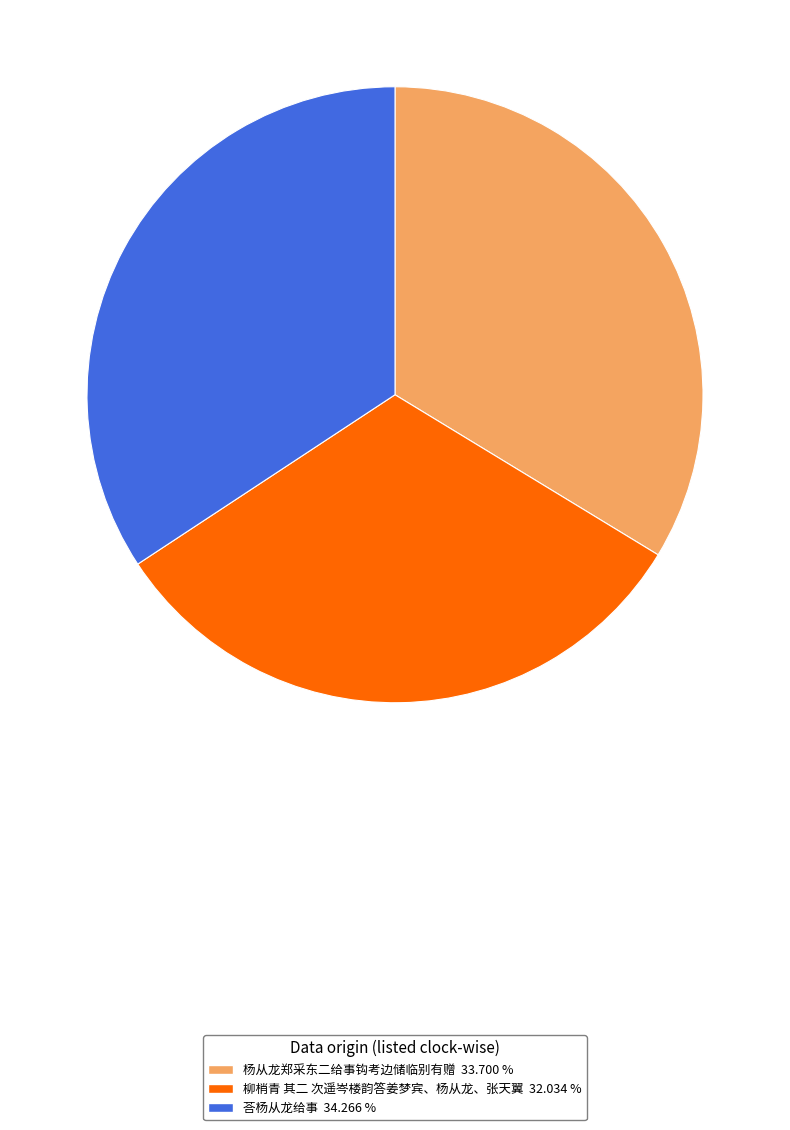

Which slice is the smallest?

柳梢青 其二 次遥岑楼韵答姜梦宾、杨从龙、张天翼